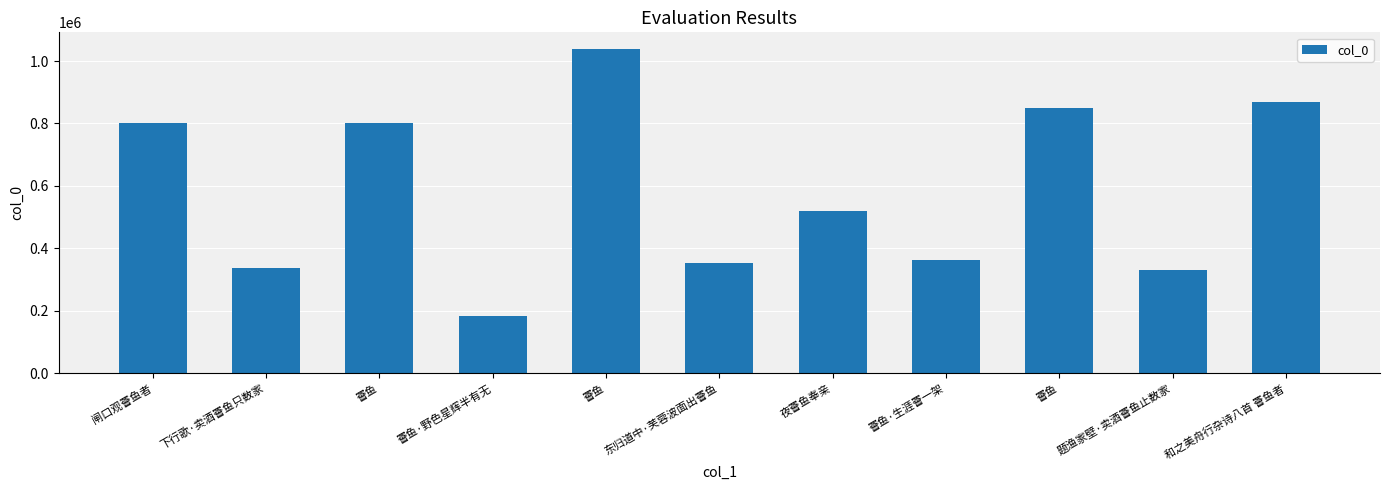

What is the change in value from 罾鱼 to 题渔家壁·卖酒罾鱼止数家?

-520213